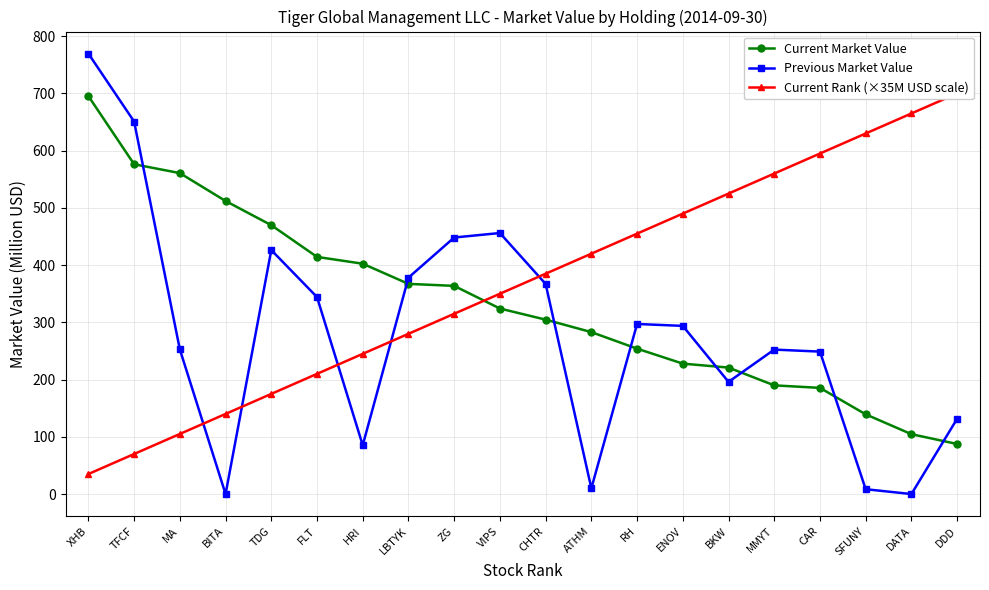

The value of Current Market Value at DATA is 104.6. True or false?

True